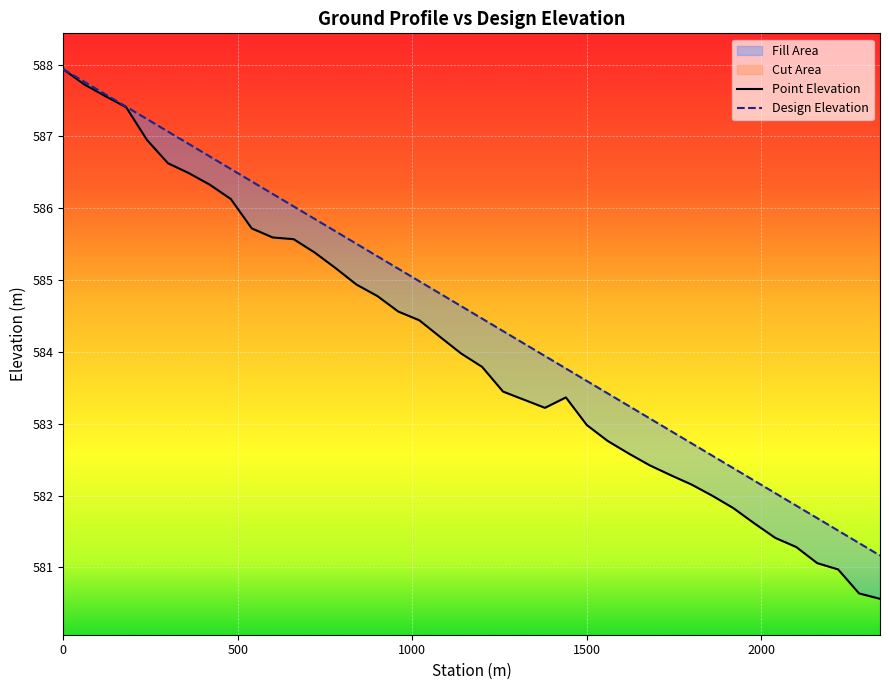

What is the total value across all series at 1140?

1168.6